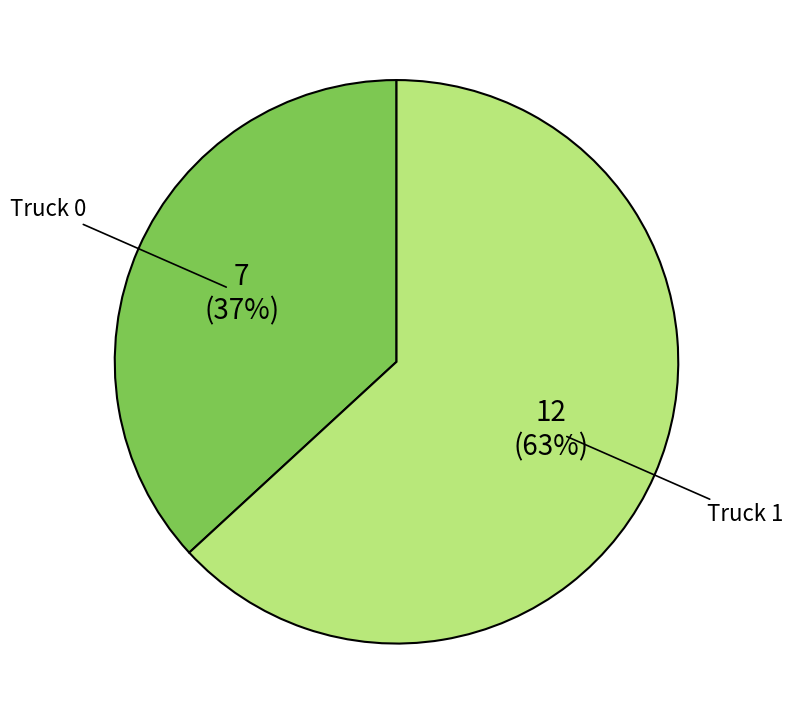

What is the ratio of the value at Truck 1 to the value at Truck 0?

1.7